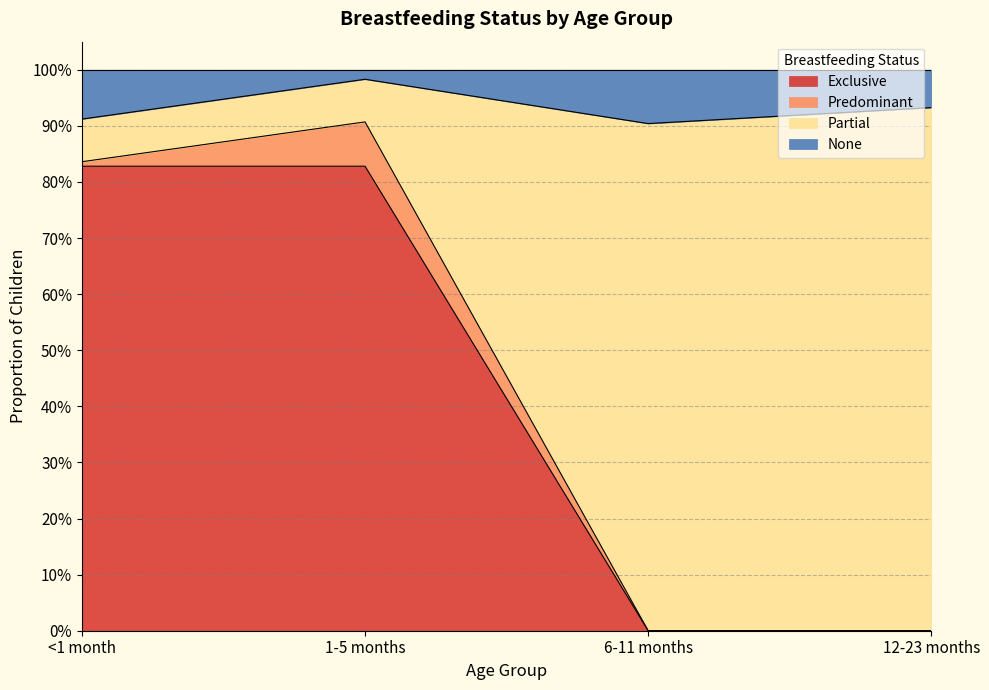

The value of Partial at 12-23 months is -0.6. True or false?

False